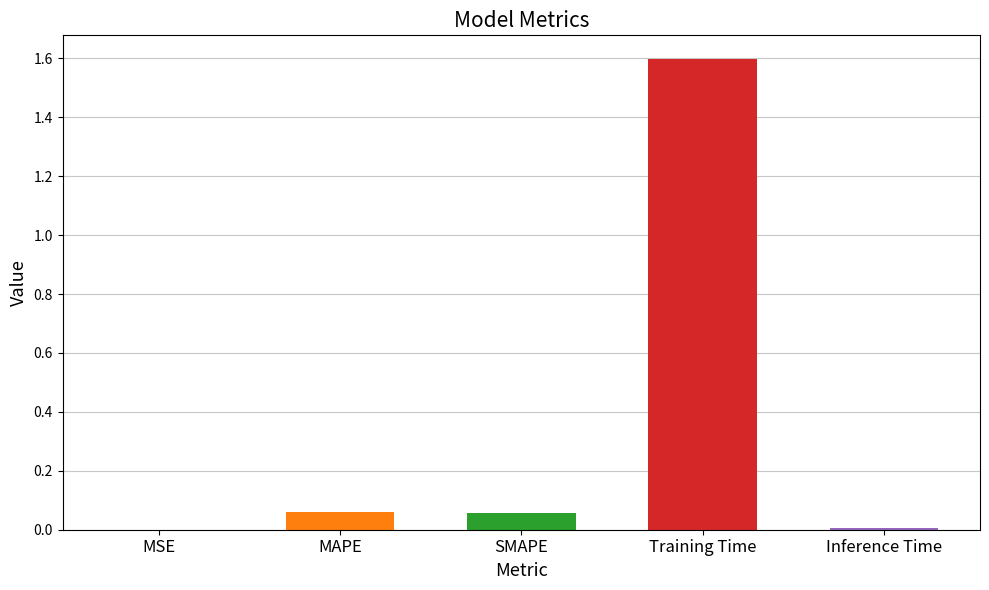

What is the greatest value displayed?

1.6